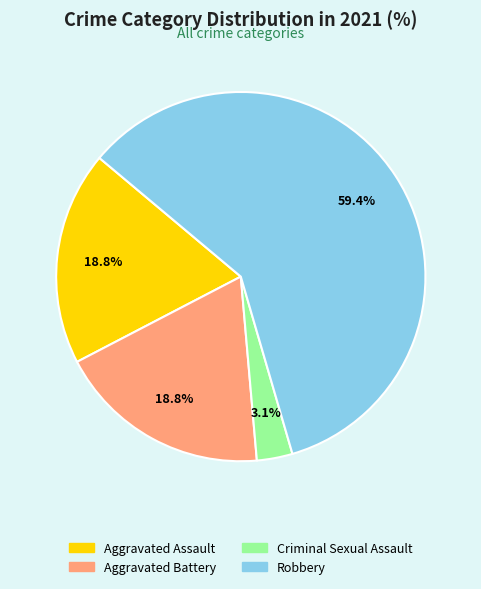

How many segments does this pie chart have?

4